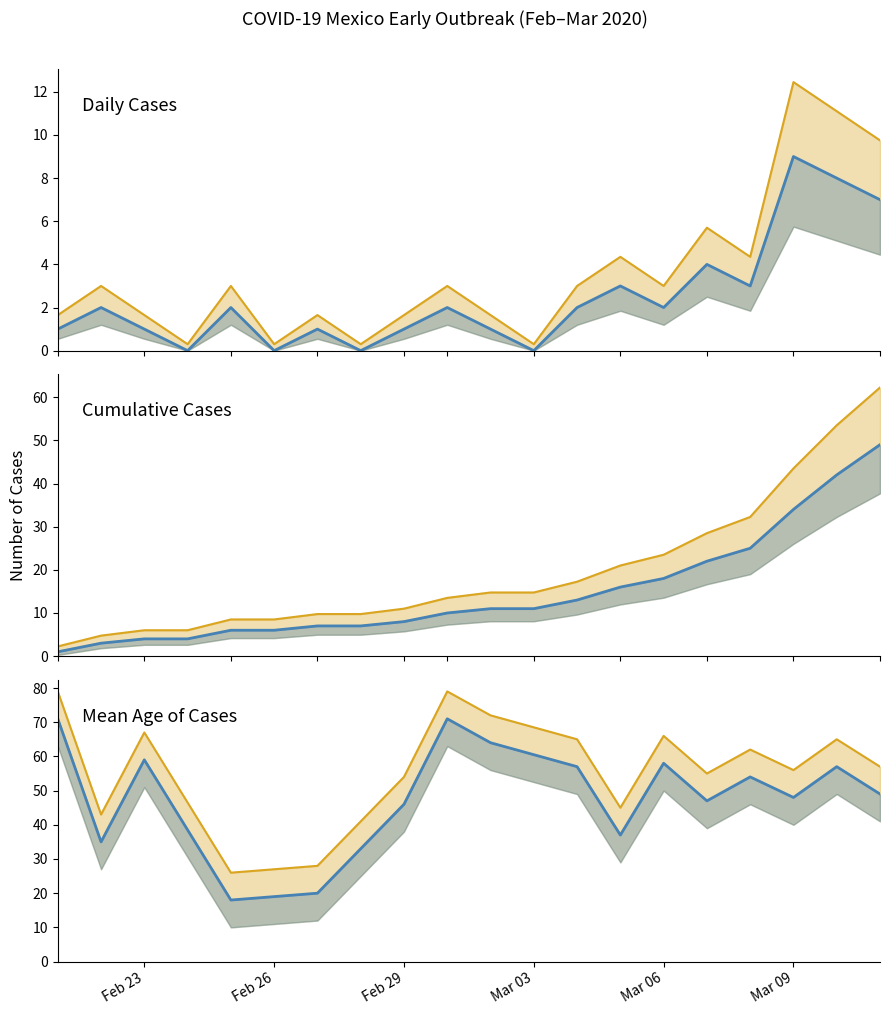

What is the average value of the daily_cases series?

2